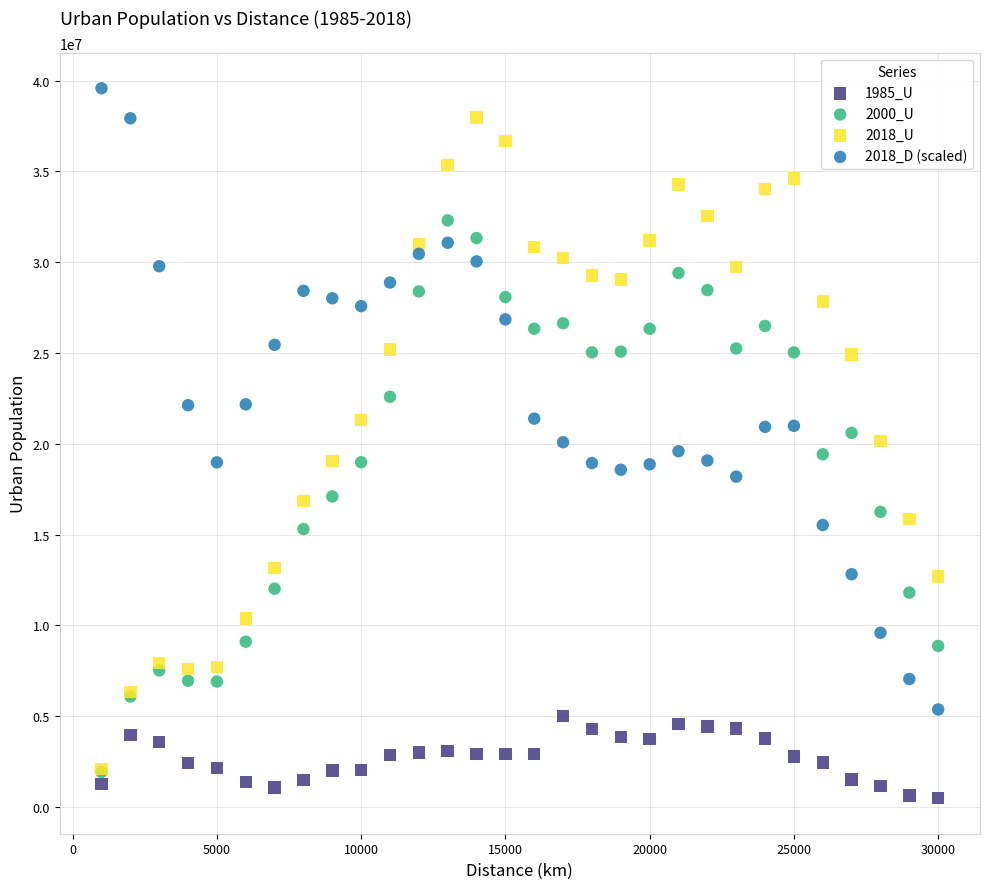

Which series reaches the maximum Y coordinate?

2018_D (scaled)